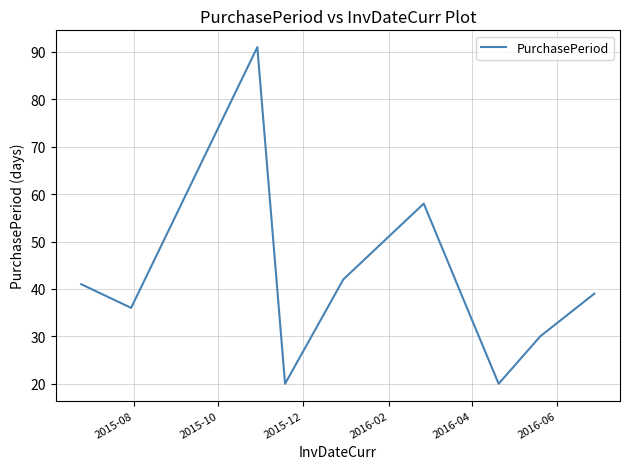

What is the difference between the maximum and minimum values?

71